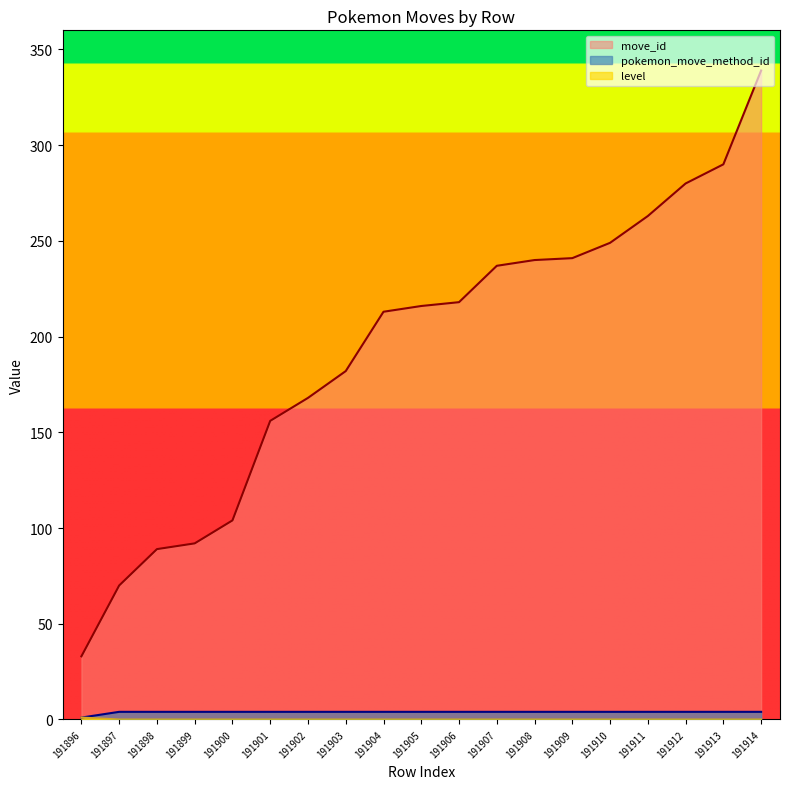

Where is pokemon_move_method_id nearest to the value 2?

191896